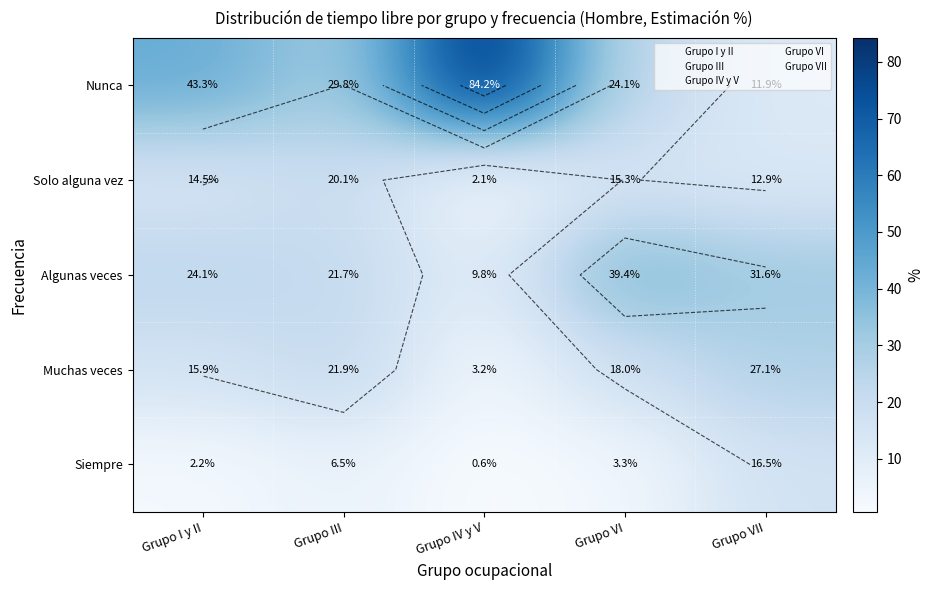

What is the sum of all Nunca values?

193.3